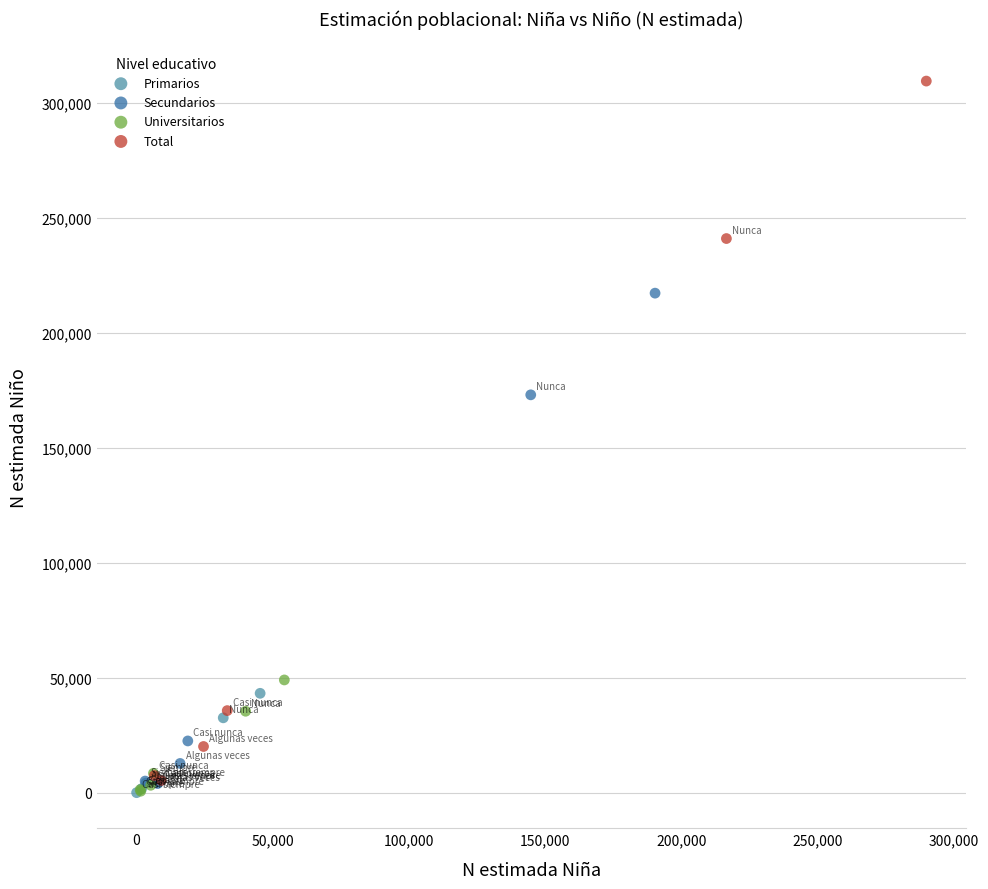

Which series reaches the maximum Y coordinate?

Total